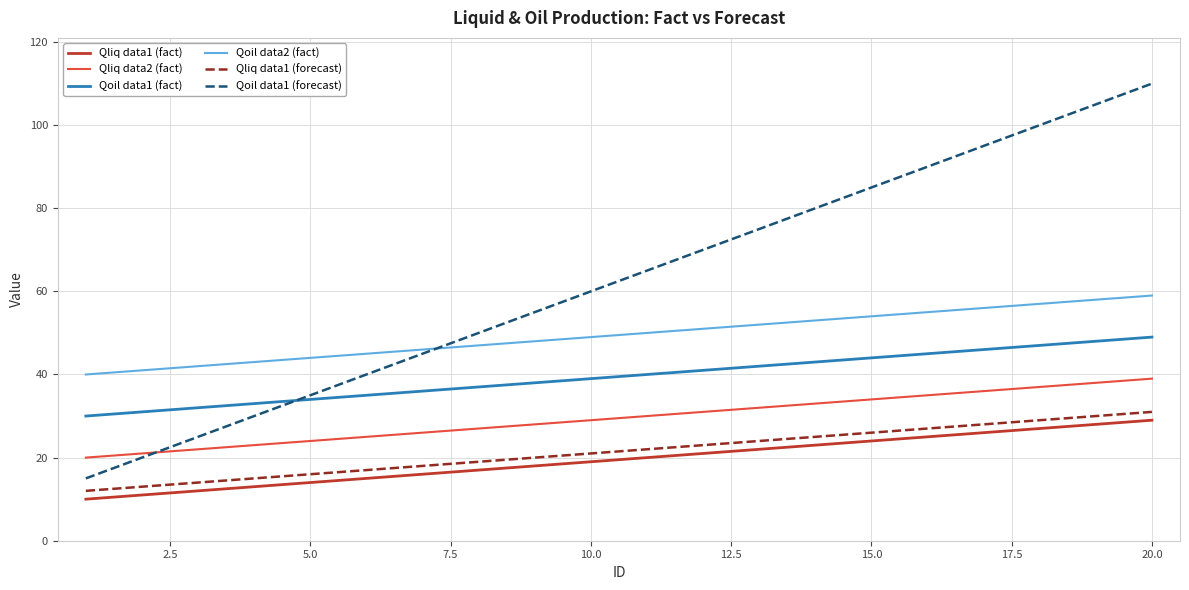

True or false: Qliq data2 (fact) and Qliq data1 (forecast) cross at least once.

False